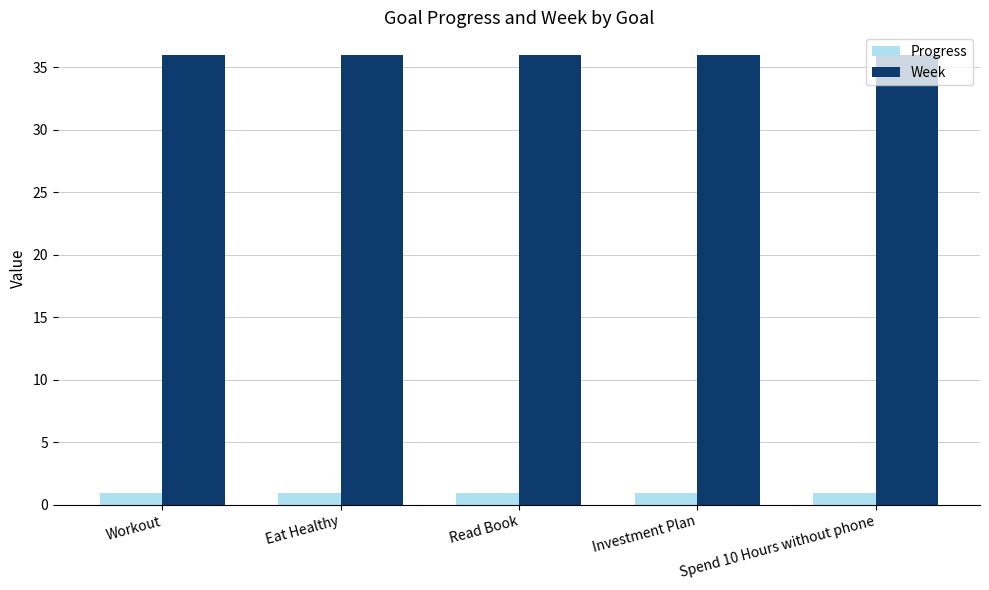

Which series has the largest total across all categories?

Week